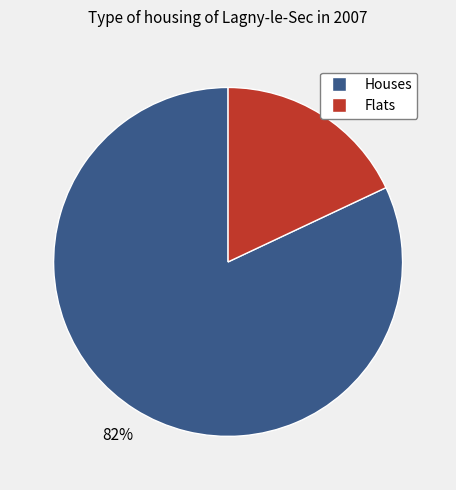

Do Flats and Houses together represent more than half of the pie?

Yes